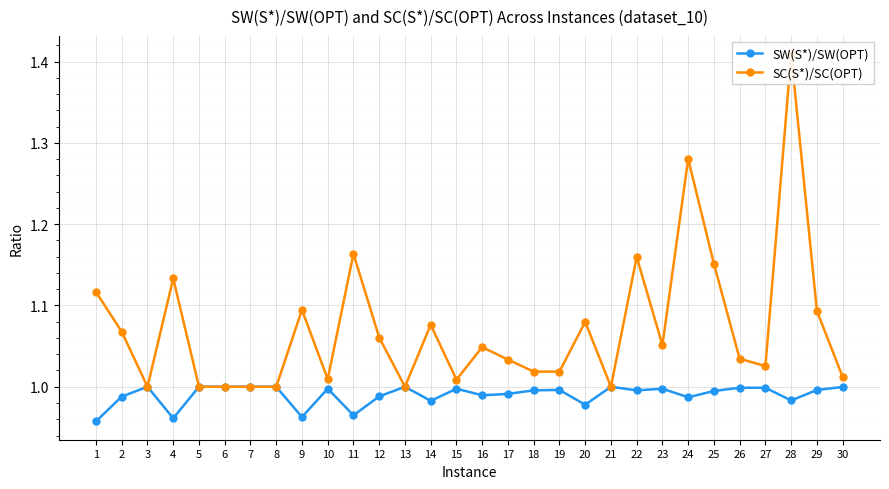

True or false: SC(S*)/SC(OPT) has a value of 1.2 at 11.

True